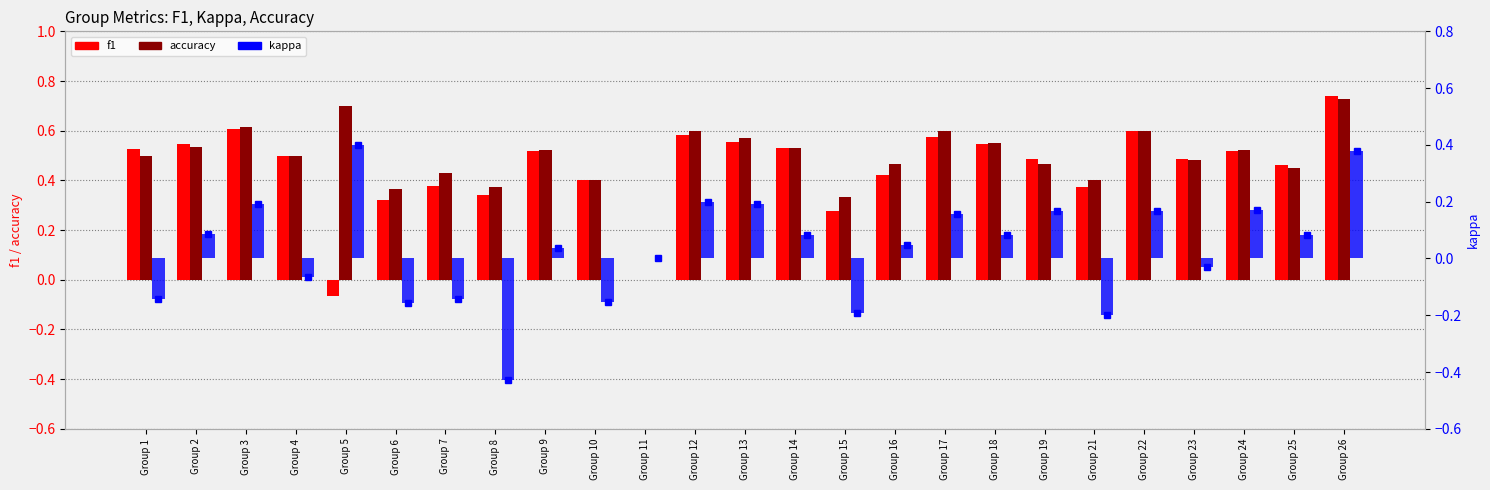

Is the value of f1 at Group 16 greater than the value of kappa at Group 3?

Yes